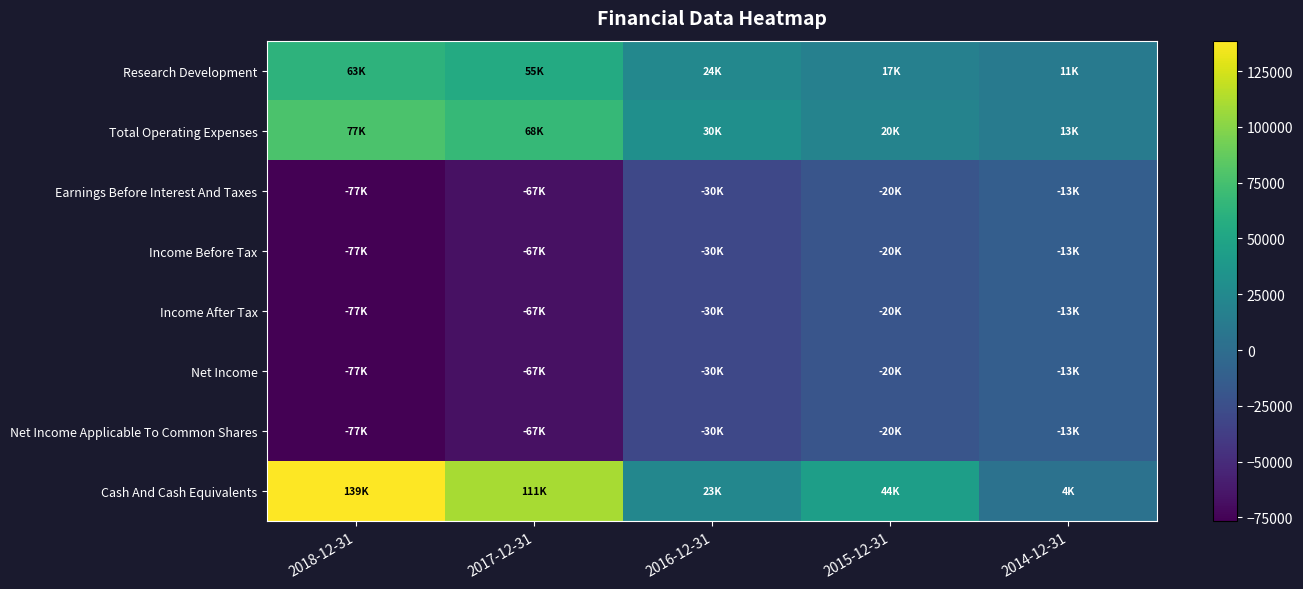

Reading left to right, extract all data points from this chart.

Research Development: 2018-12-31=62800	2017-12-31=54900	2016-12-31=23700	2015-12-31=16900	2014-12-31=11400
Total Operating Expenses: 2018-12-31=77200	2017-12-31=67500	2016-12-31=30200	2015-12-31=19800	2014-12-31=13000
Earnings Before Interest And Taxes: 2018-12-31=-76700	2017-12-31=-66800	2016-12-31=-30200	2015-12-31=-19800	2014-12-31=-12800
Income Before Tax: 2018-12-31=-76800	2017-12-31=-66900	2016-12-31=-30200	2015-12-31=-19900	2014-12-31=-12800
Income After Tax: 2018-12-31=-76700	2017-12-31=-66900	2016-12-31=-30200	2015-12-31=-19900	2014-12-31=-12800
Net Income: 2018-12-31=-76700	2017-12-31=-66900	2016-12-31=-30200	2015-12-31=-19900	2014-12-31=-12800
Net Income Applicable To Common Shares: 2018-12-31=-76700	2017-12-31=-66900	2016-12-31=-30200	2015-12-31=-19900	2014-12-31=-12800
Cash And Cash Equivalents: 2018-12-31=138600	2017-12-31=110800	2016-12-31=23300	2015-12-31=43800	2014-12-31=4000